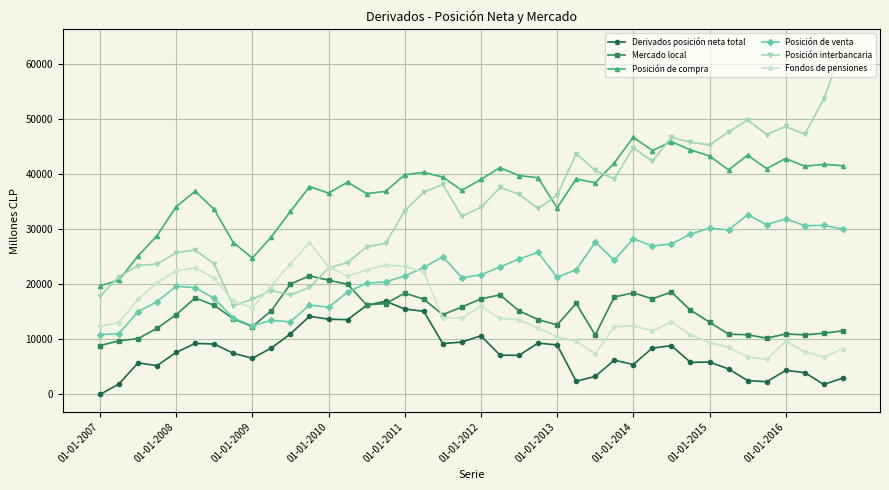

What is the sum of all Fondos de pensiones values?

603121